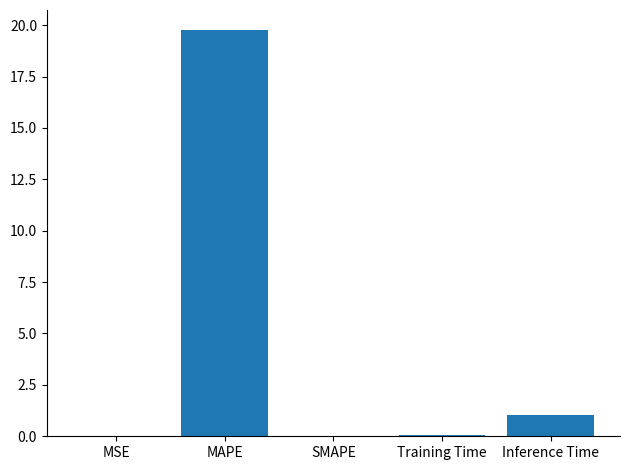

At which label is the value closest to 9?

Inference Time